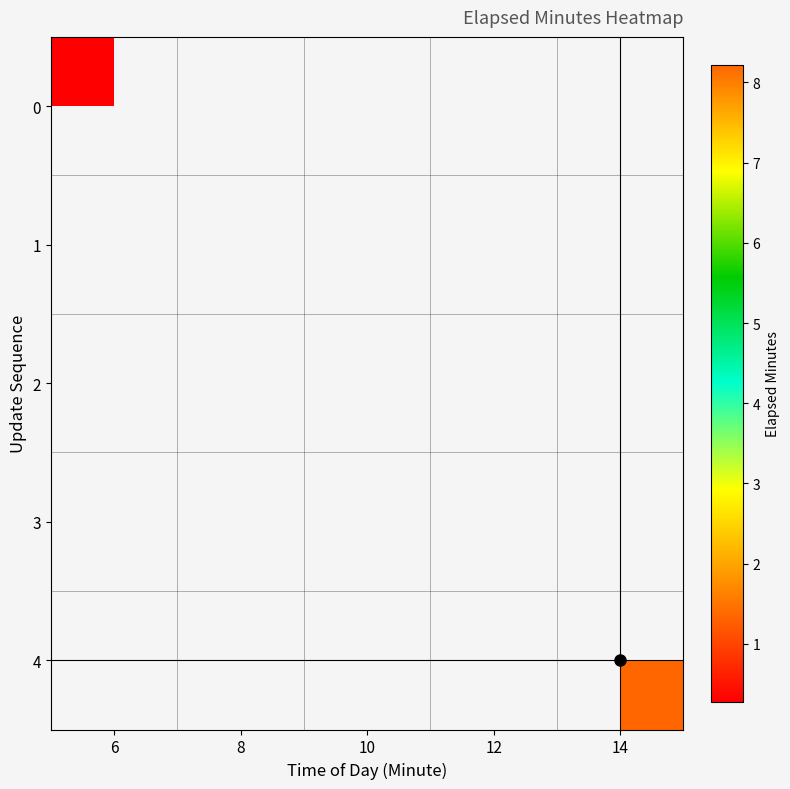

Is the value of 4 at 10 greater than the value of 2 at 10?

No